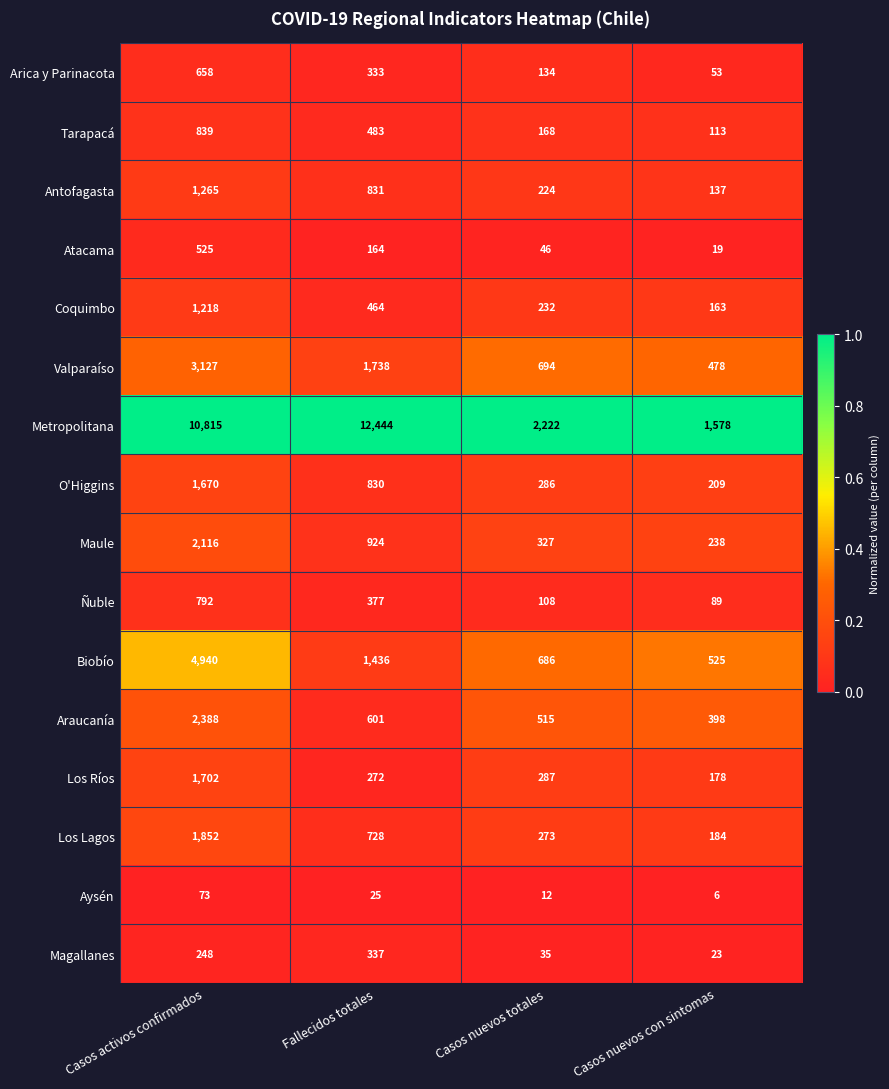

True or false: Valparaíso has a value of 466 at Casos nuevos totales.

False